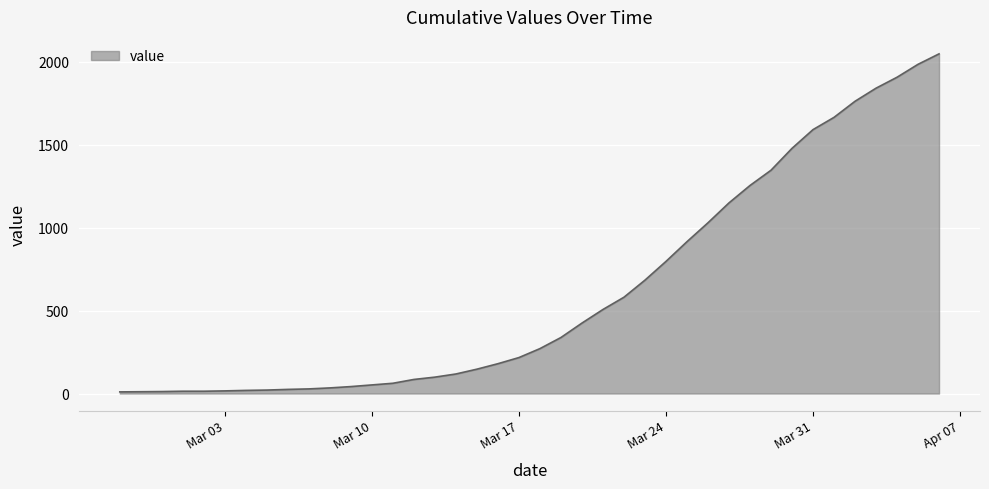

What is the difference between the maximum and minimum values?

2039